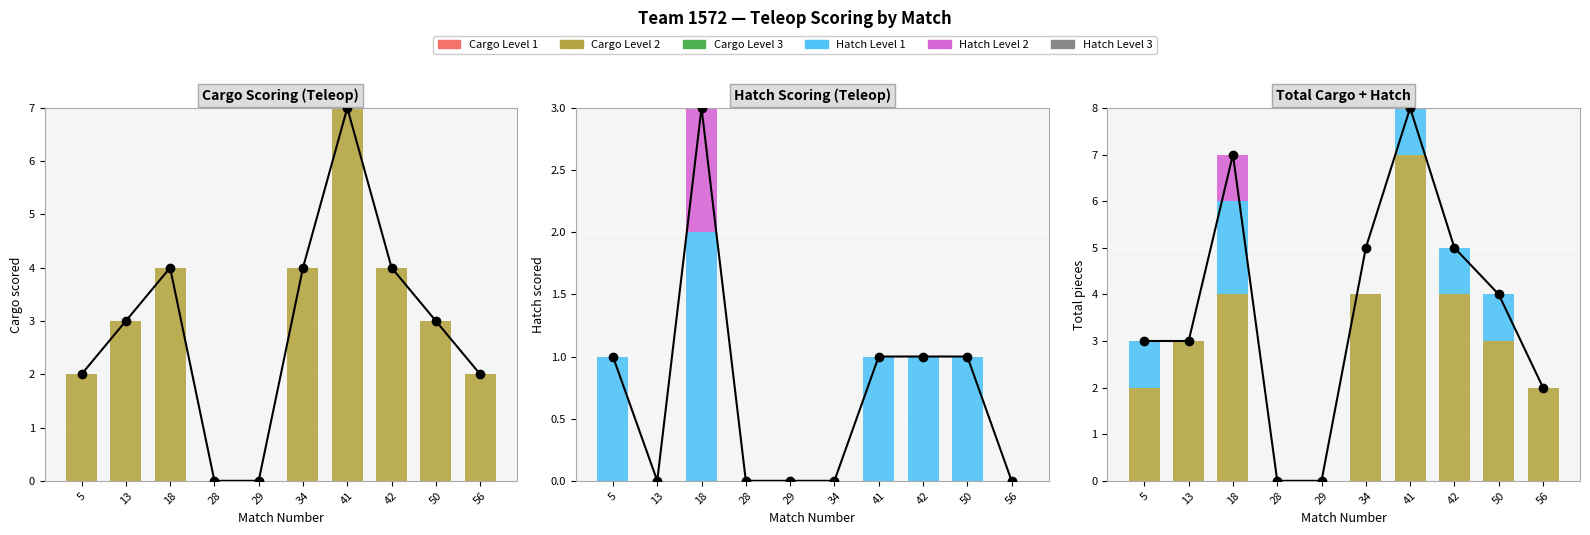

Which series has the largest total across all categories?

Cargo Level 2